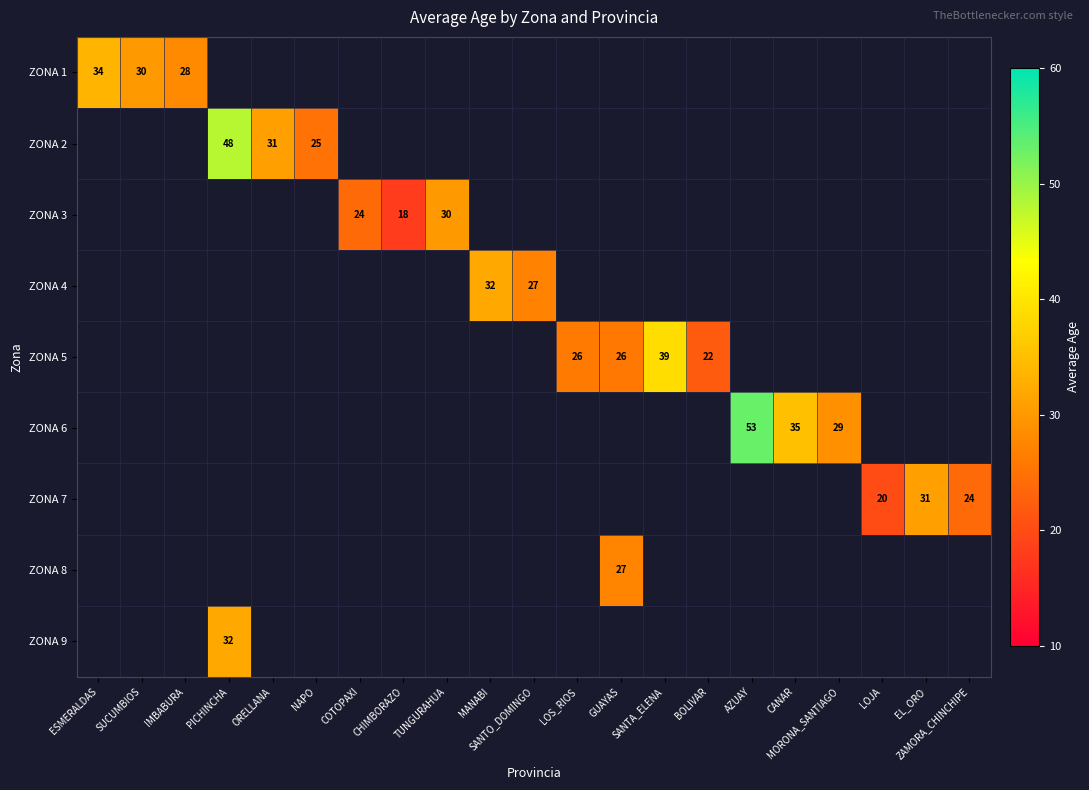

True or false: ZONA 8 has a value of 48.0 at GUAYAS.

False